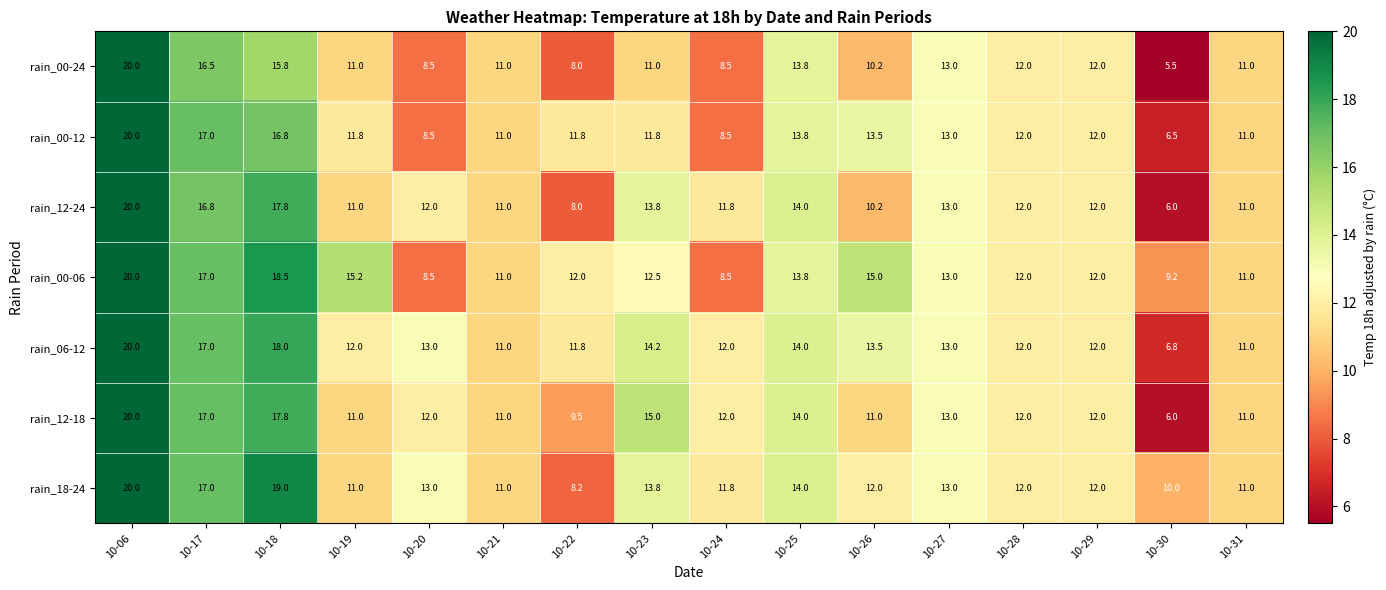

Which label corresponds to the smallest value in the chart?

10-30